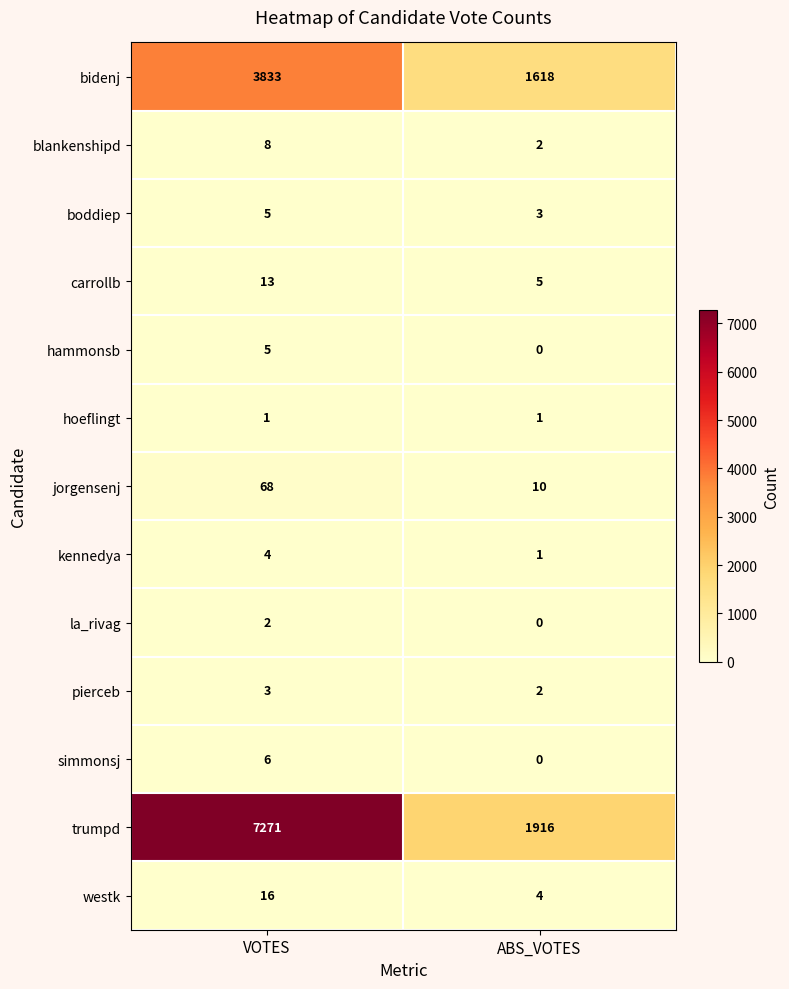

Reading left to right, list all the values displayed in this chart.

bidenj: 3833	1618
blankenshipd: 8	2
boddiep: 5	3
carrollb: 13	5
hammonsb: 5	0
hoeflingt: 1	1
jorgensenj: 68	10
kennedya: 4	1
la_rivag: 2	0
pierceb: 3	2
simmonsj: 6	0
trumpd: 7271	1916
westk: 16	4